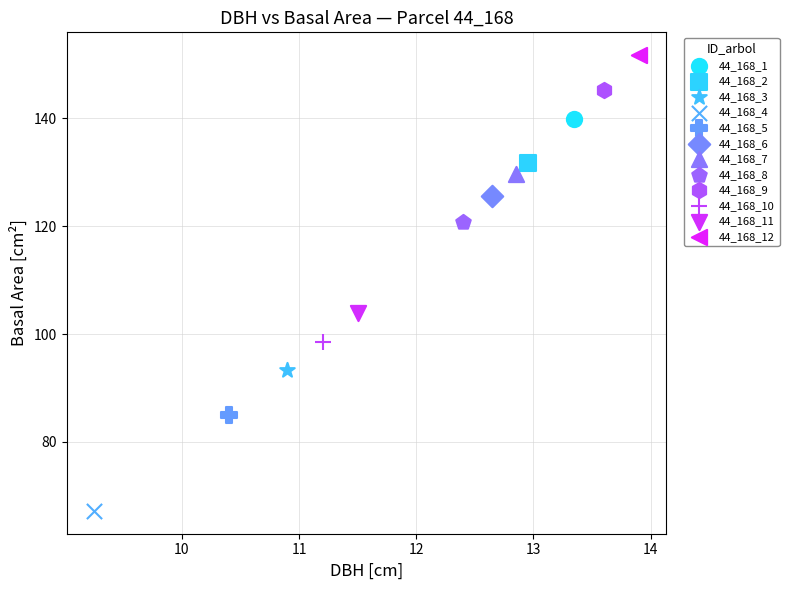

Which series contains the highest Y value?

44_168_12